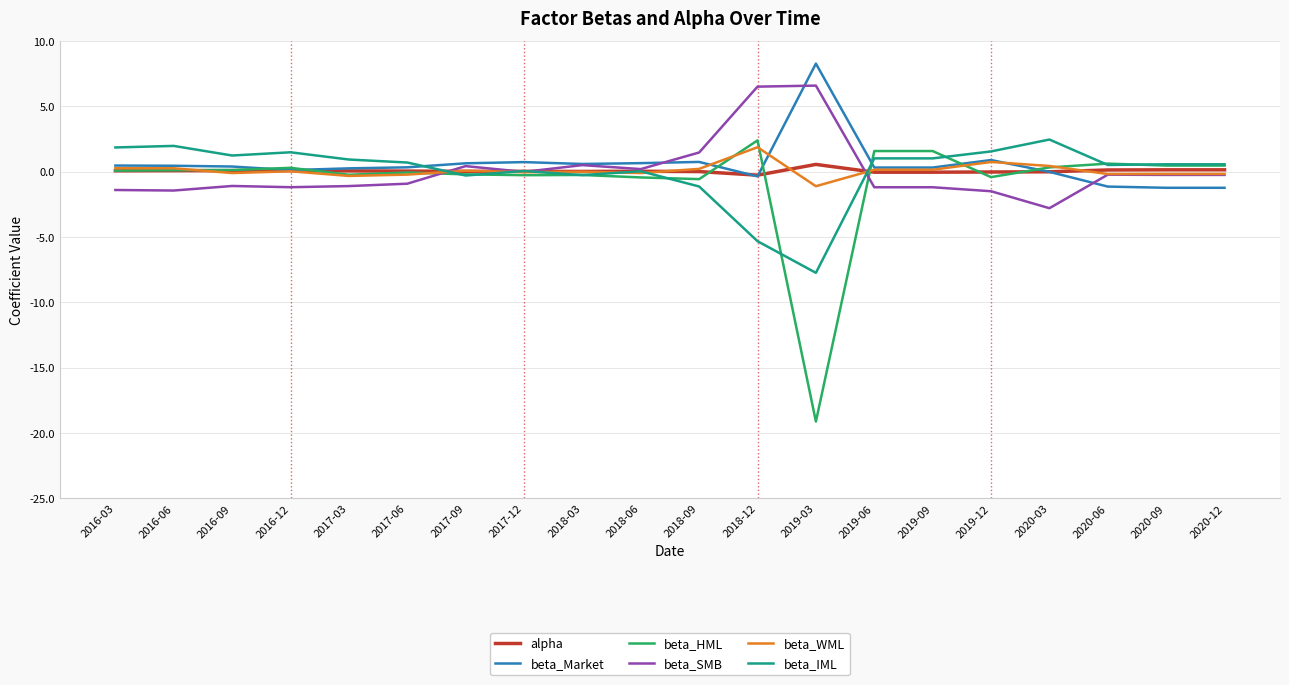

Which series has the widest spread of values?

beta_HML